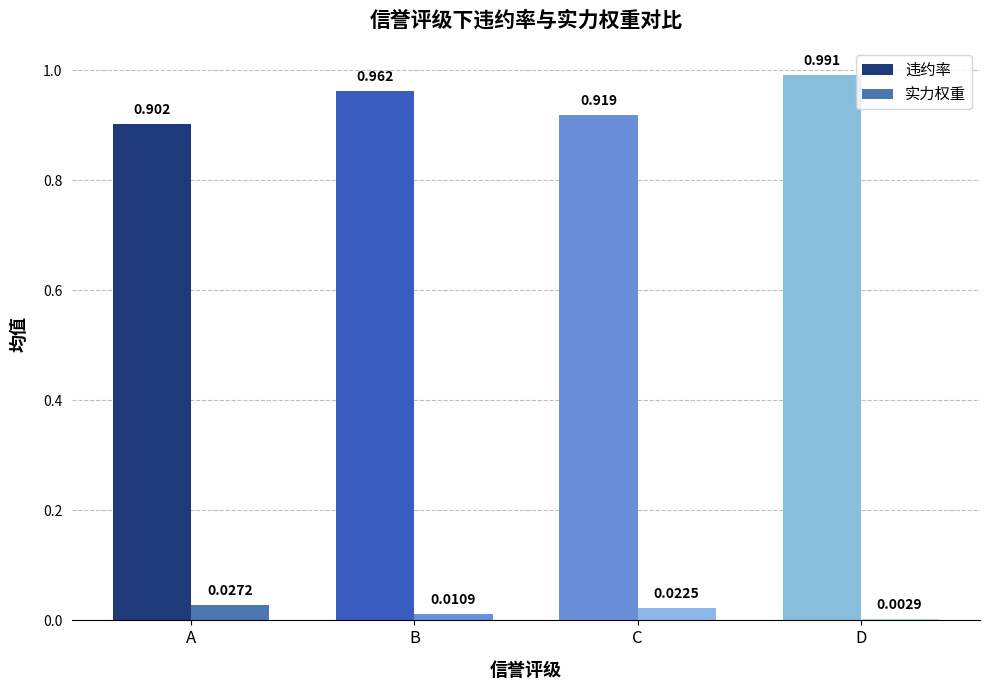

How many 实力权重 values are between 0 and 1?

4